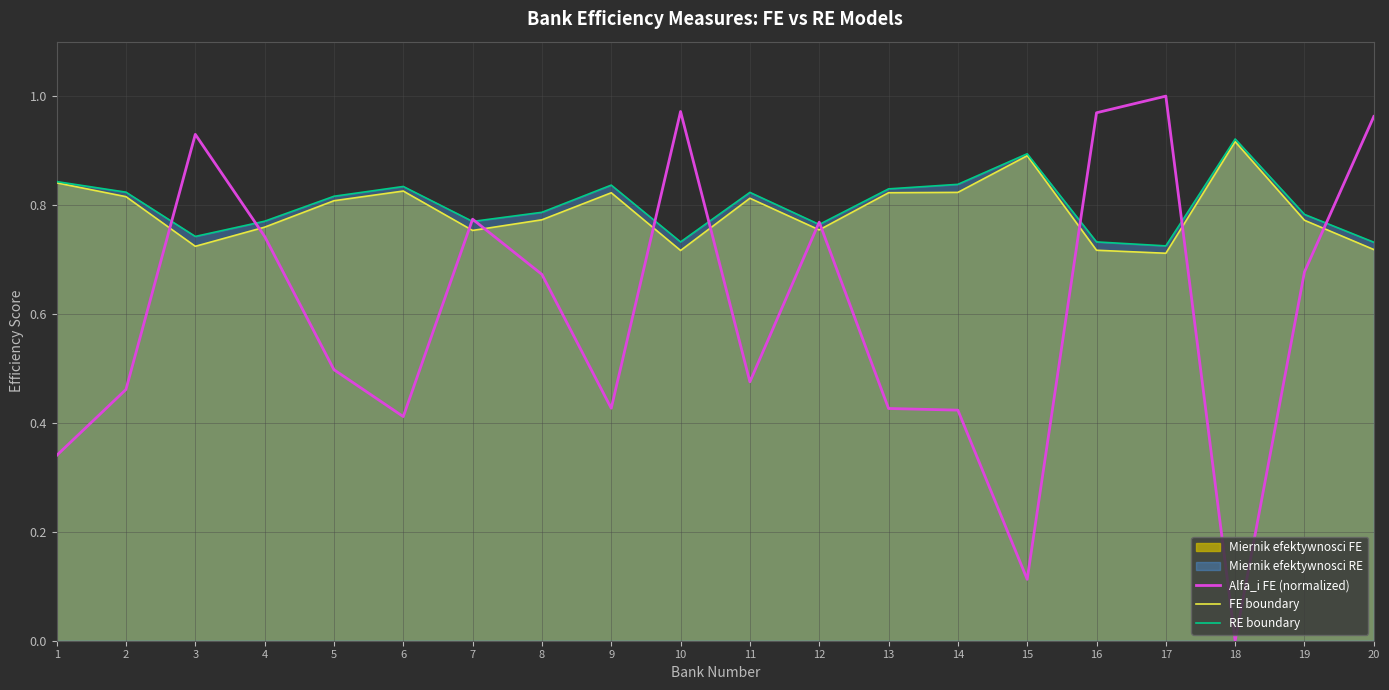

True or false: RE boundary has a value of 1.4 at 4.

False